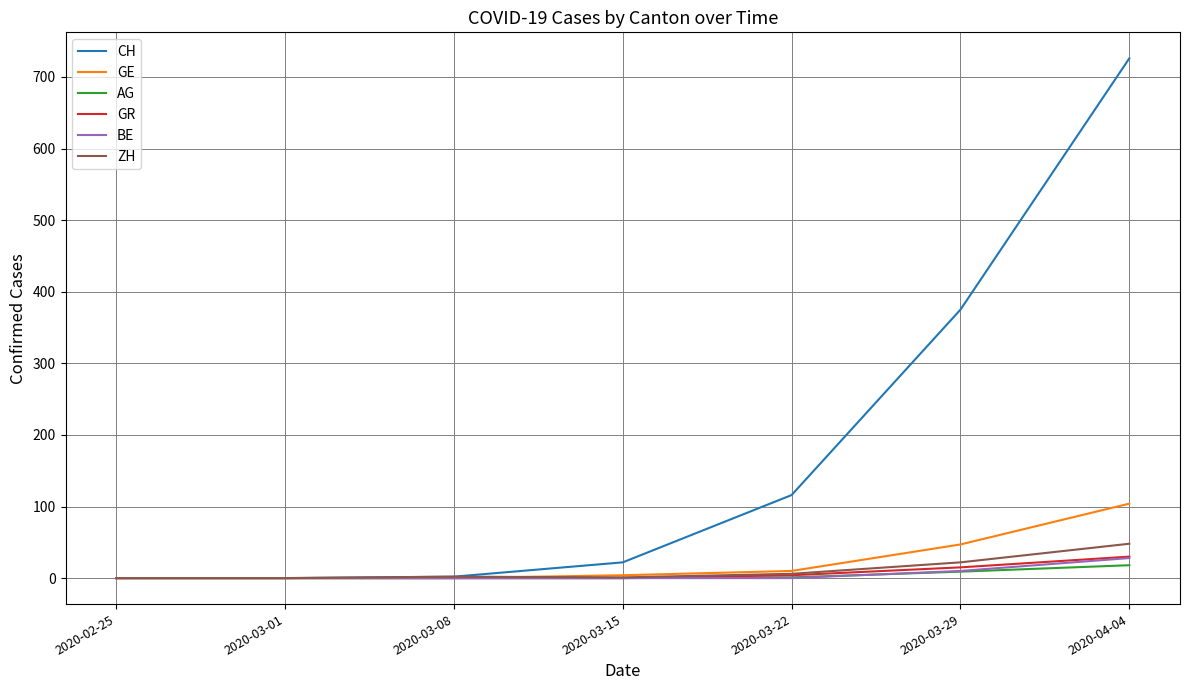

Which series has the widest spread of values?

CH